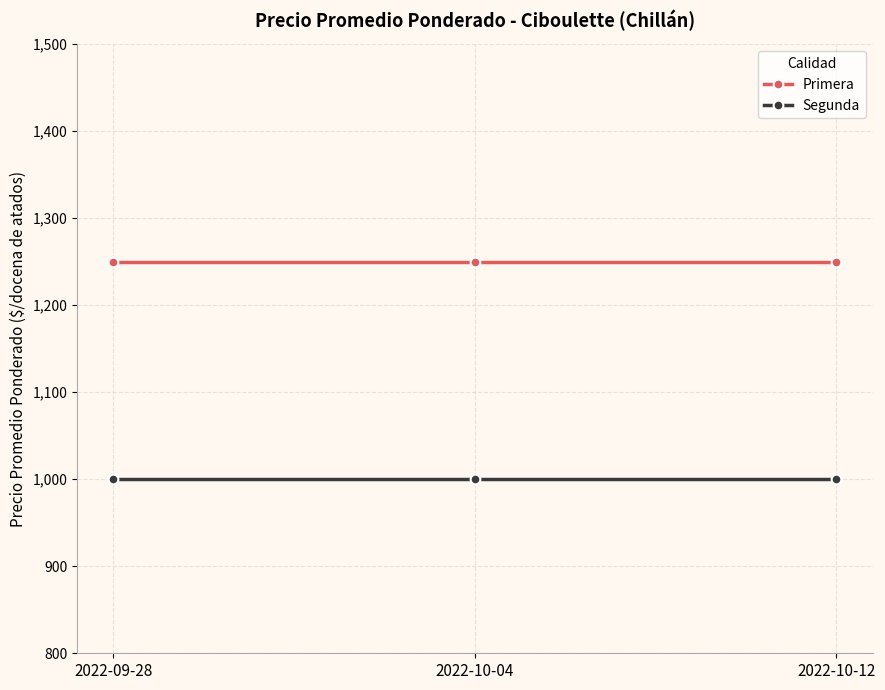

What is the approximate value of Primera at 2022-09-28?

1250